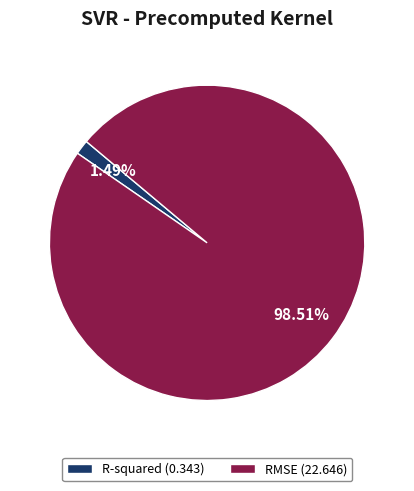

The RMSE slice represents 89% of the pie. True or false?

False